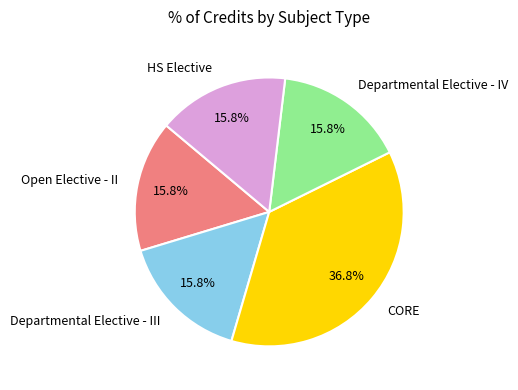

What percentage is the Departmental Elective - IV slice, to the nearest percent?

16%